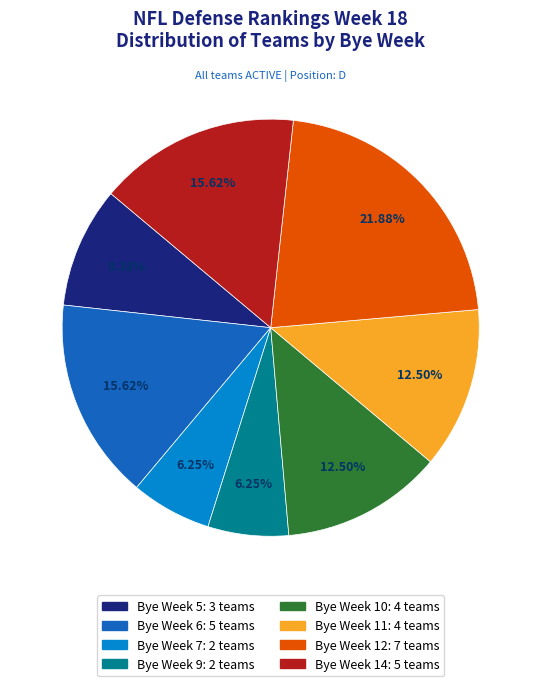

Is the sum of Bye Week 5 and Bye Week 11 greater than half?

No